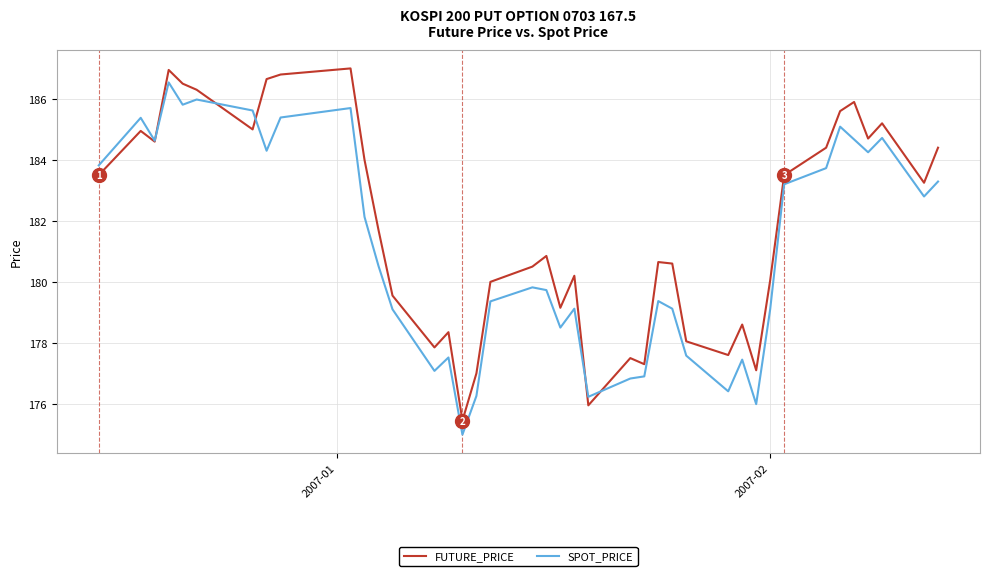

True or false: FUTURE_PRICE has more than 2 points higher than both neighbors.

True